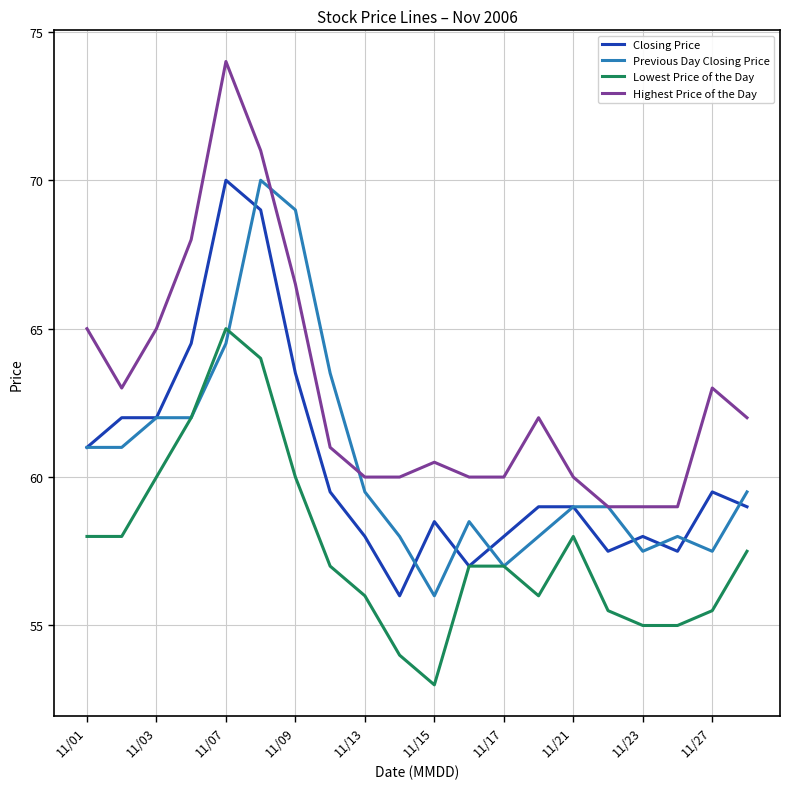

Which series has the largest range (max minus min)?

Highest Price of the Day